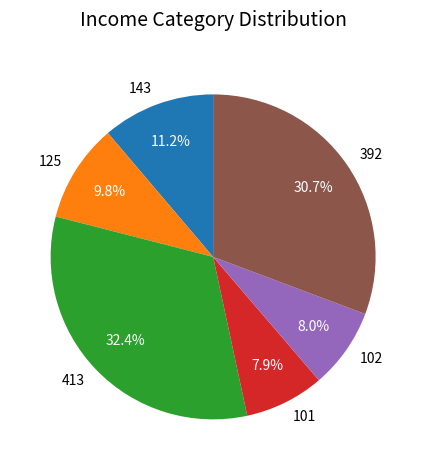

Combined, what portion of the pie is 392 and 143?

41.9%